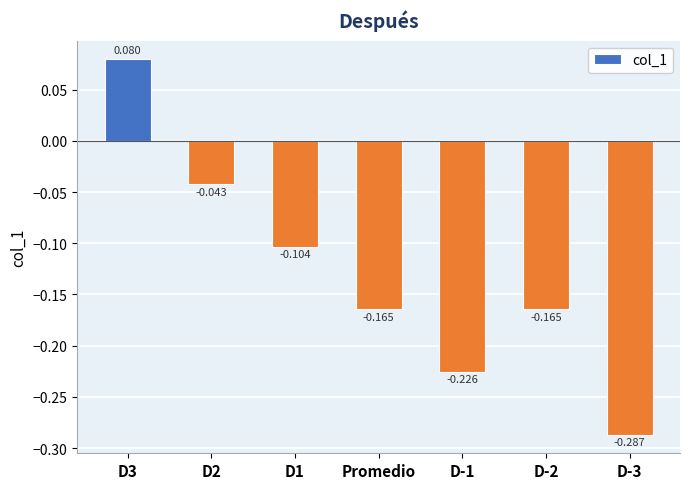

Between Promedio and D-1, which is larger?

Promedio